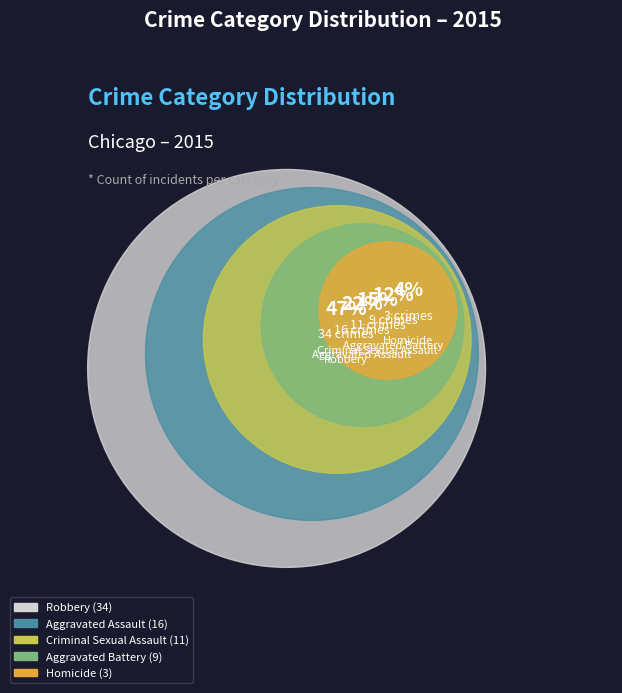

The Robbery slice represents 37% of the pie. True or false?

False